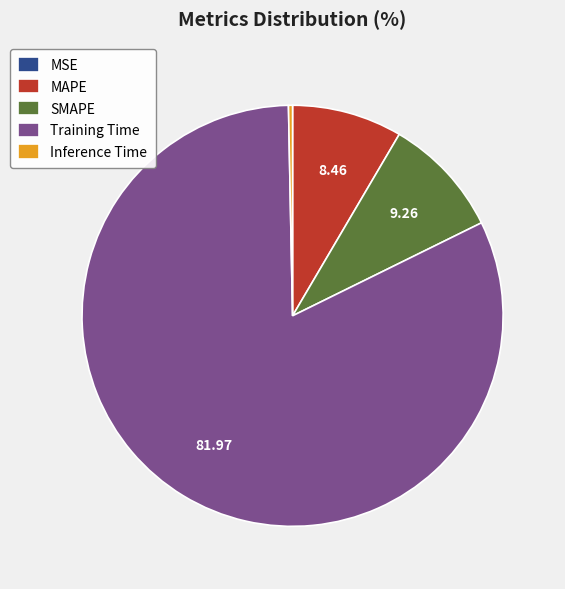

Is Training Time the majority of the pie?

Yes